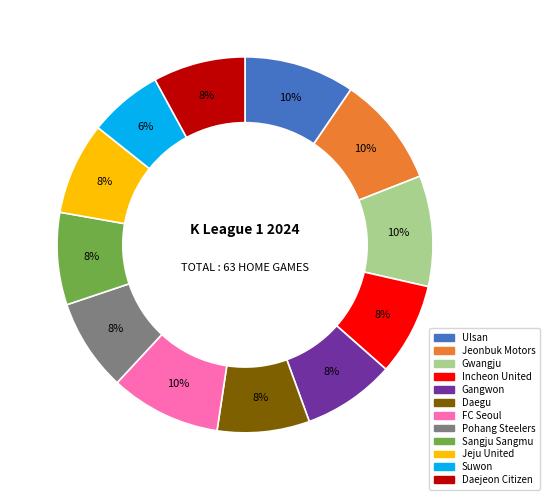

Count the number of slices in the pie.

12